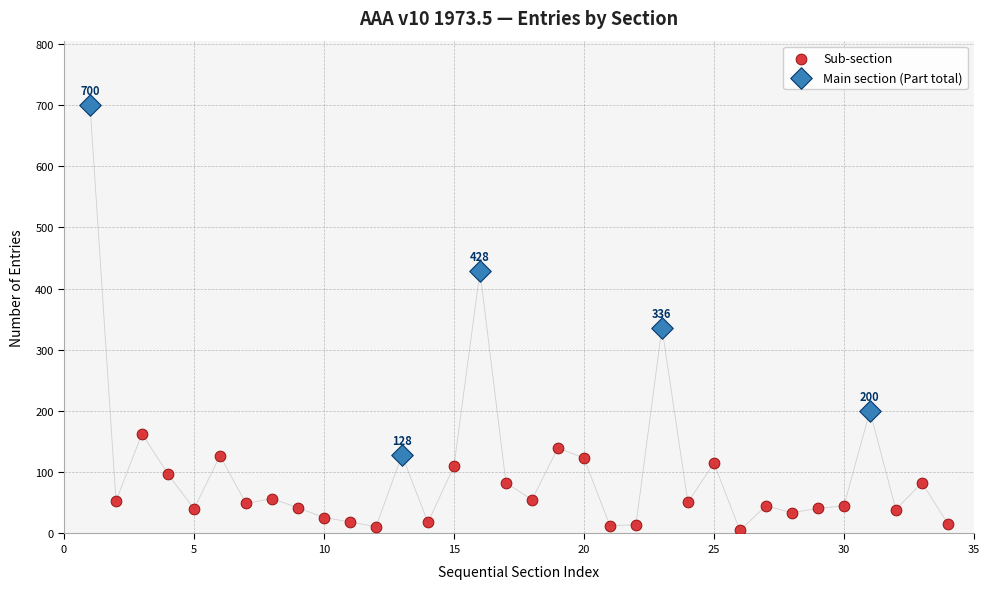

Which series has the largest Y range (max minus min)?

Main section (Part total)